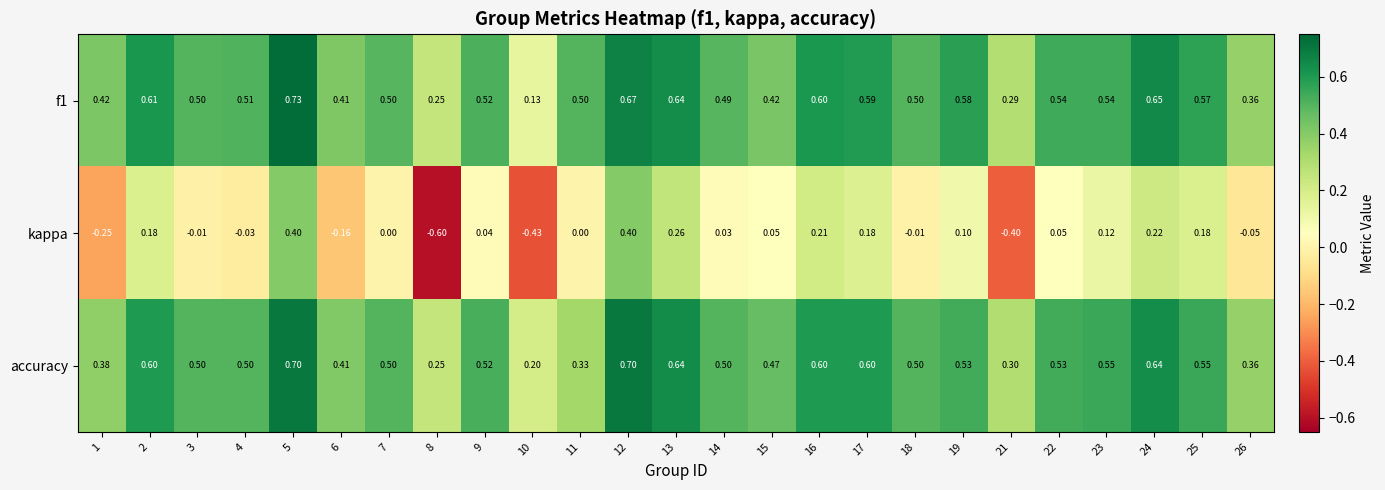

What is the difference between the highest and lowest values at 7?

0.5